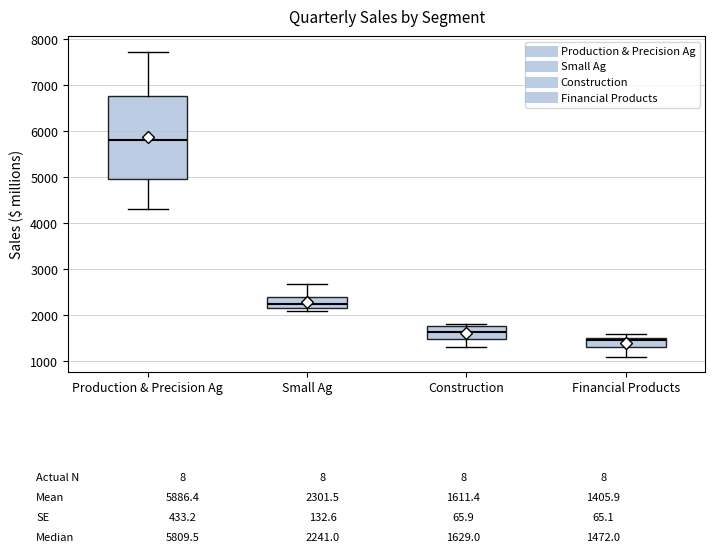

Which box has the highest median line?

Production & Precision Ag